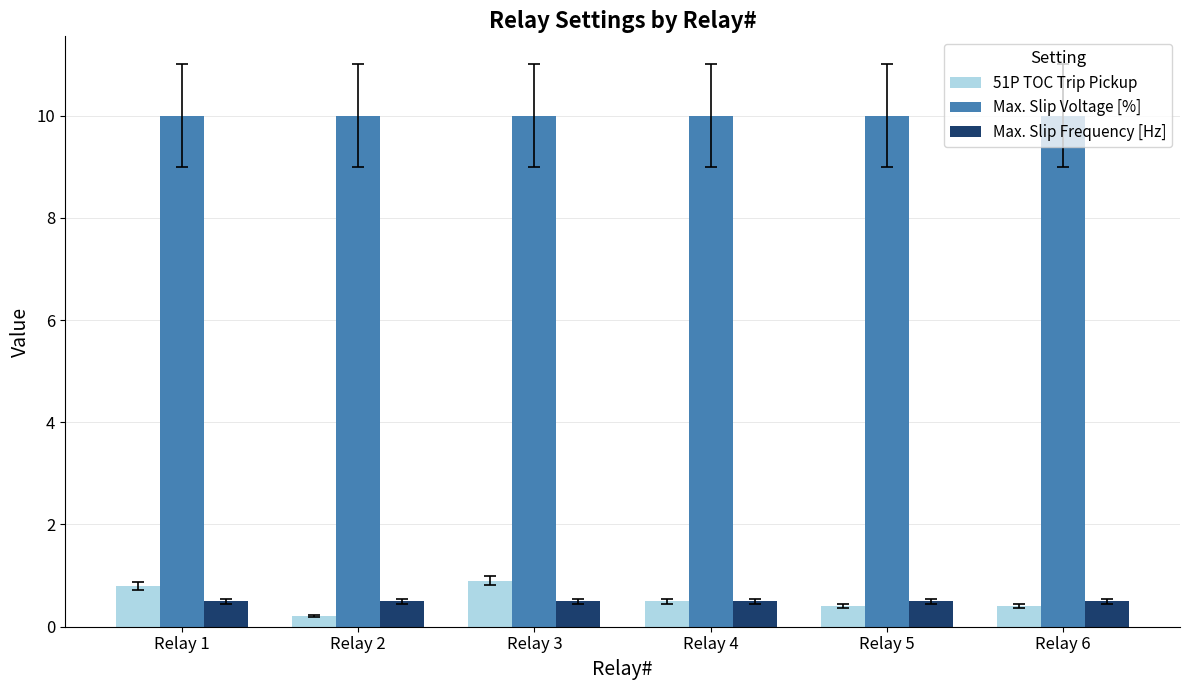

At which label is 51P TOC Trip Pickup closest to 0?

Relay 2